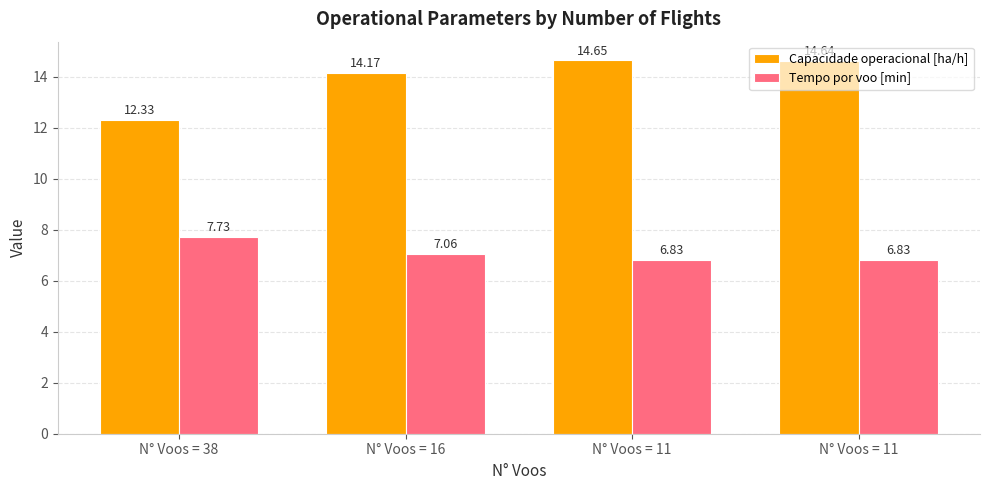

How many data points does each series have?

4